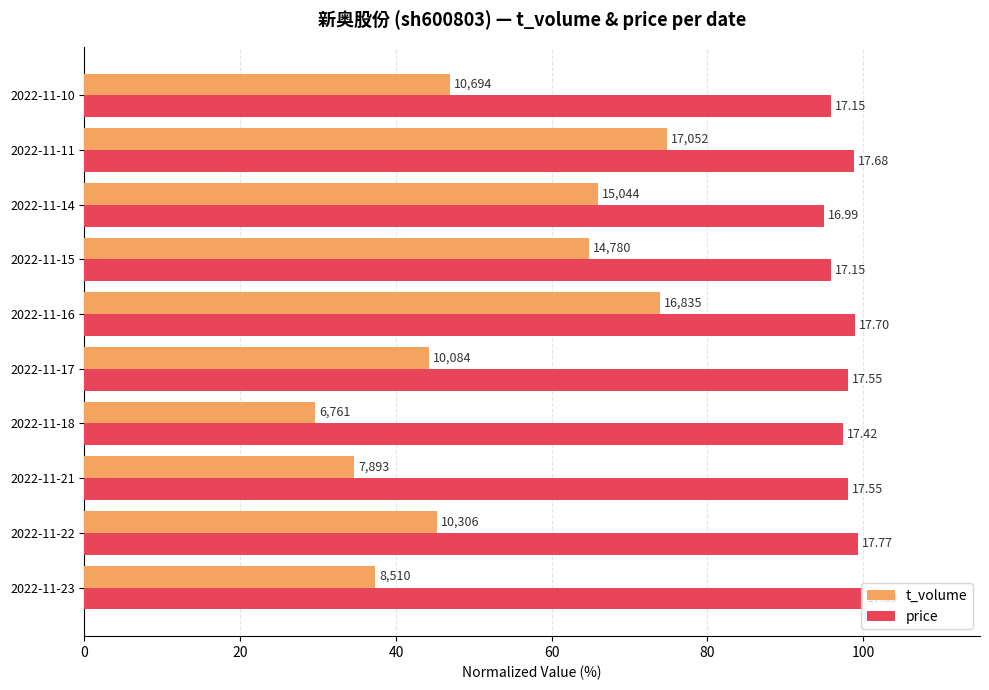

What are all the series names shown in the legend?

t_volume, price